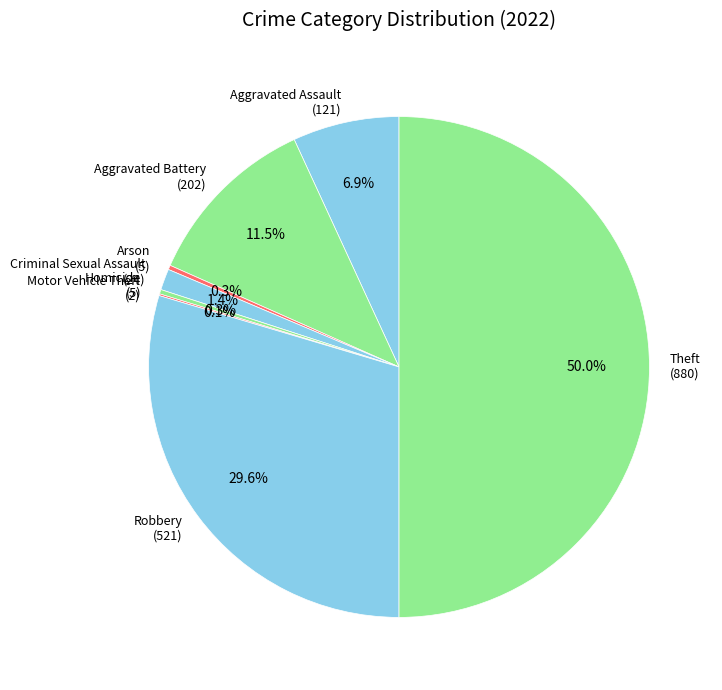

Does Criminal Sexual Assault (24) account for over 50% of the chart?

No